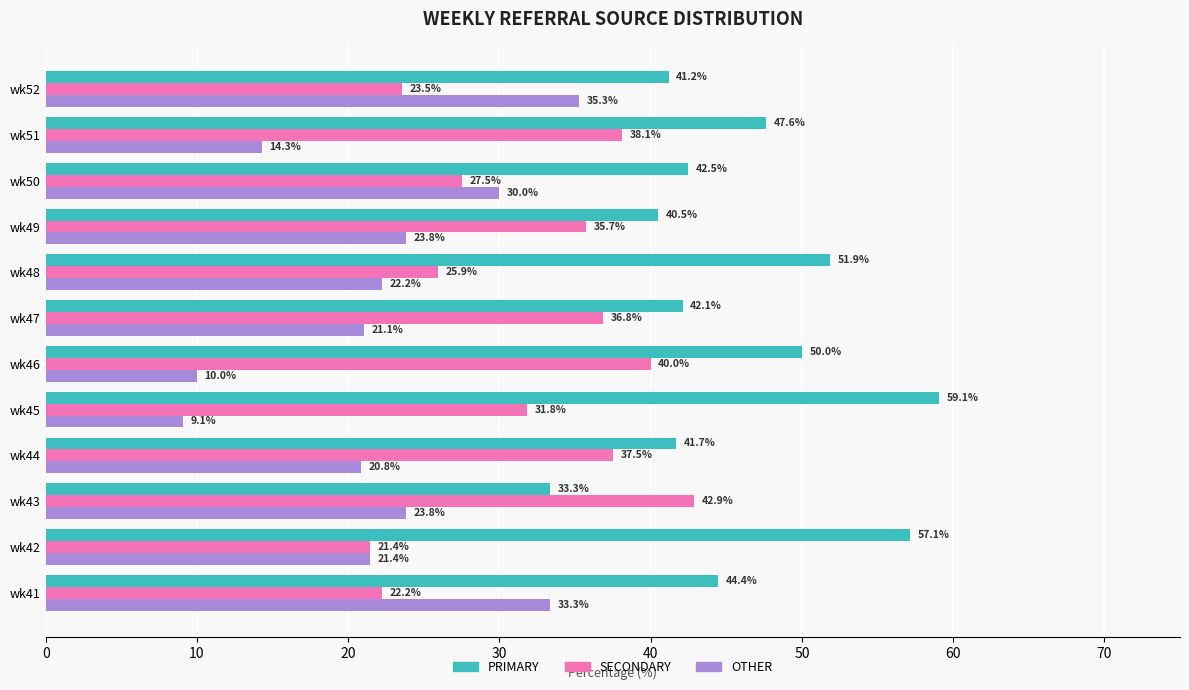

List the series in order of their overall mean, lowest first.

OTHER, SECONDARY, PRIMARY